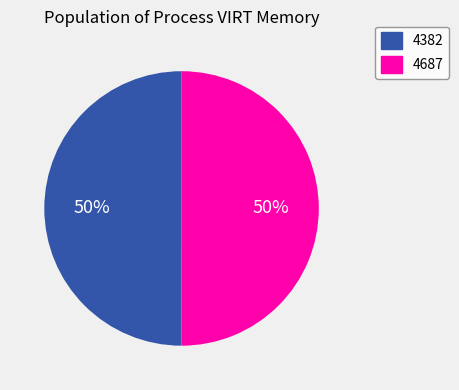

To the nearest percent, what percentage of the pie is 4687?

50%